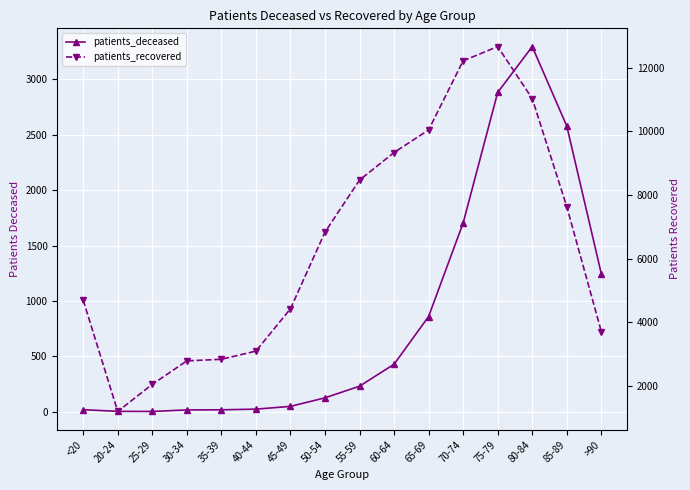

What value does the patients_recovered series have at 45-49, to the nearest 50?

4400